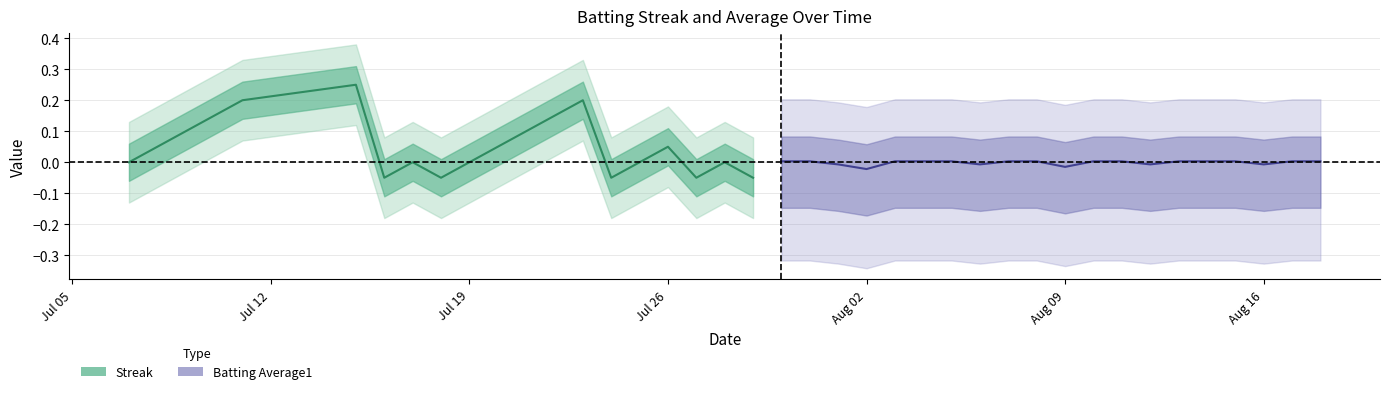

Does the chart have visible grid lines?

Yes